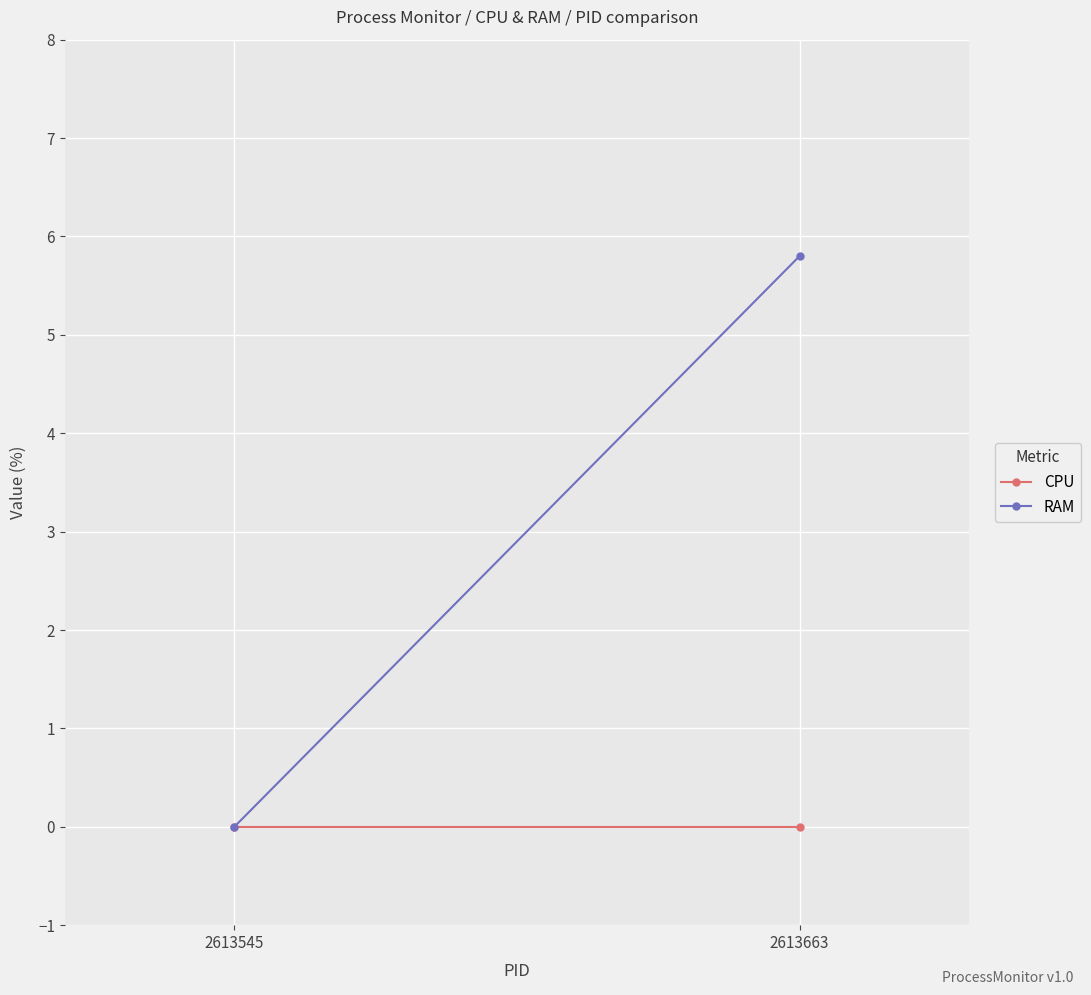

List the labels in order of RAM value, smallest first.

2613545, 2613663